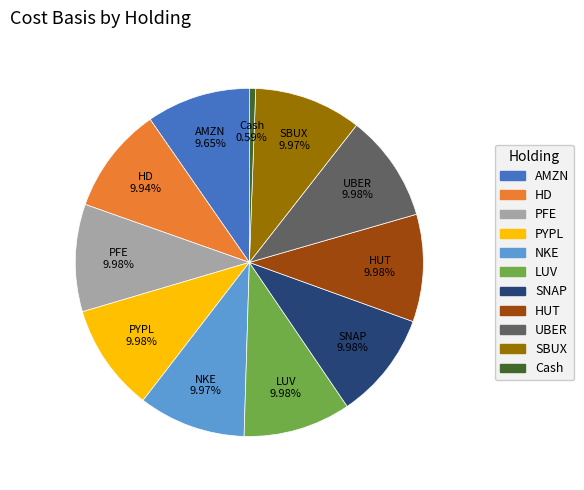

To the nearest percent, what portion does NKE represent?

10%